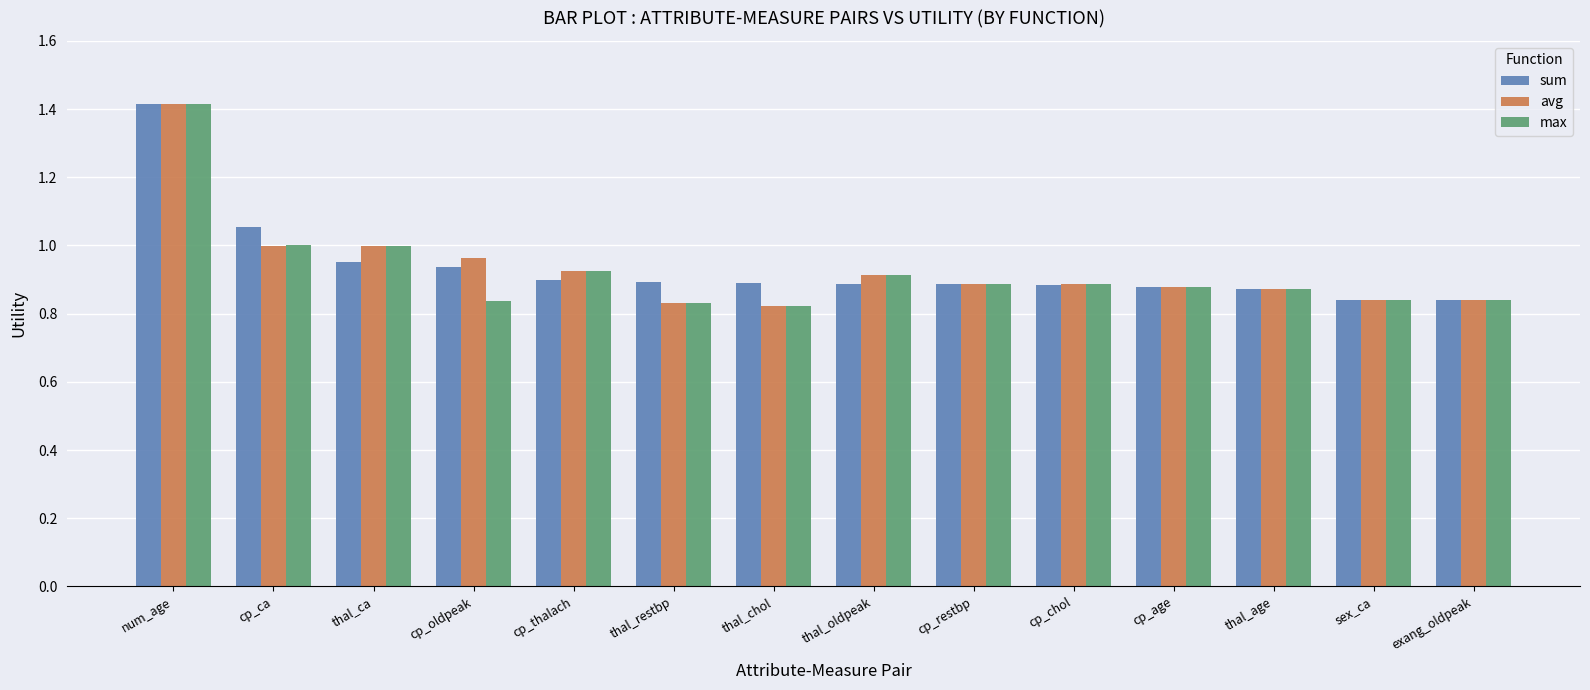

True or false: max has a value of 0.9 at cp_age.

True